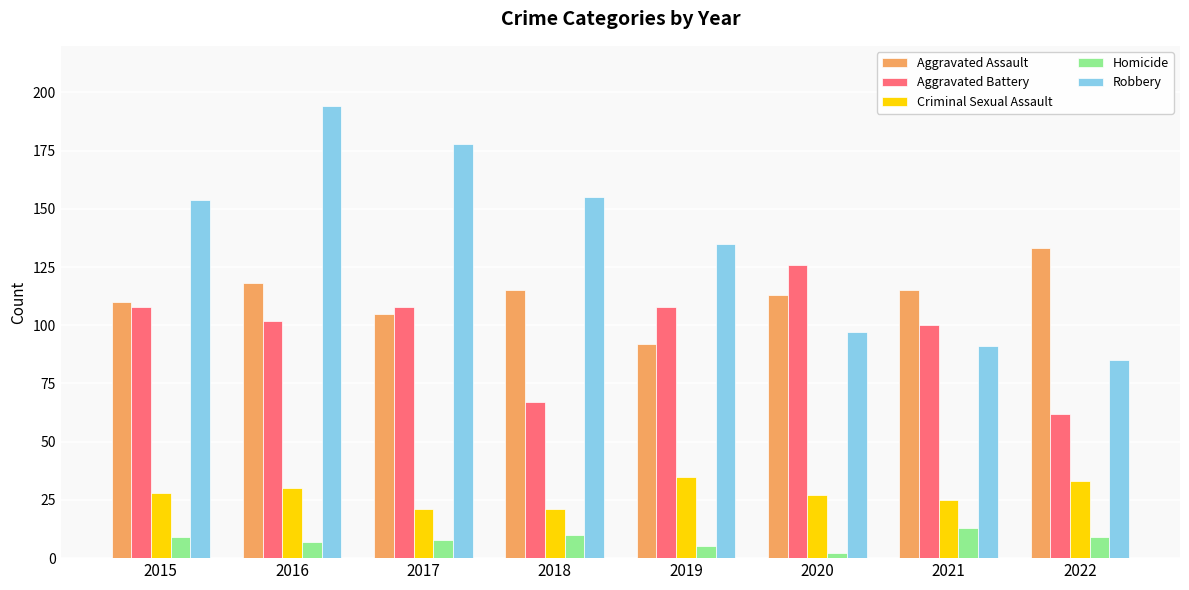

What is the maximum value shown in the chart?

194